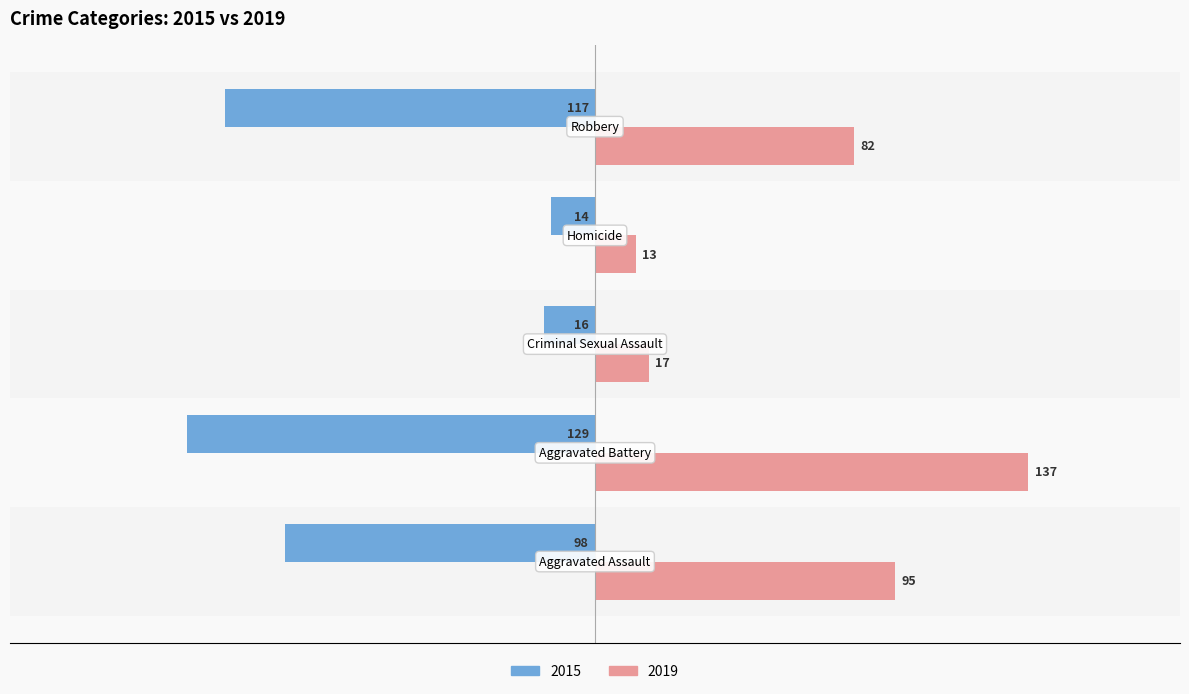

What is the maximum value shown in the chart?

137